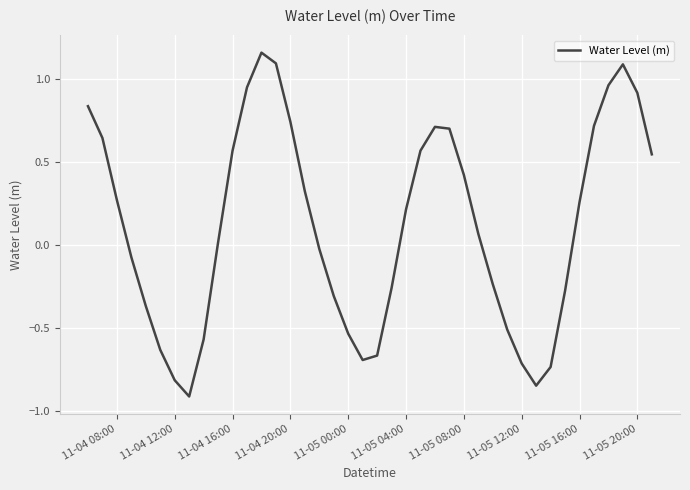

What is the difference between the maximum and minimum values?

2.1